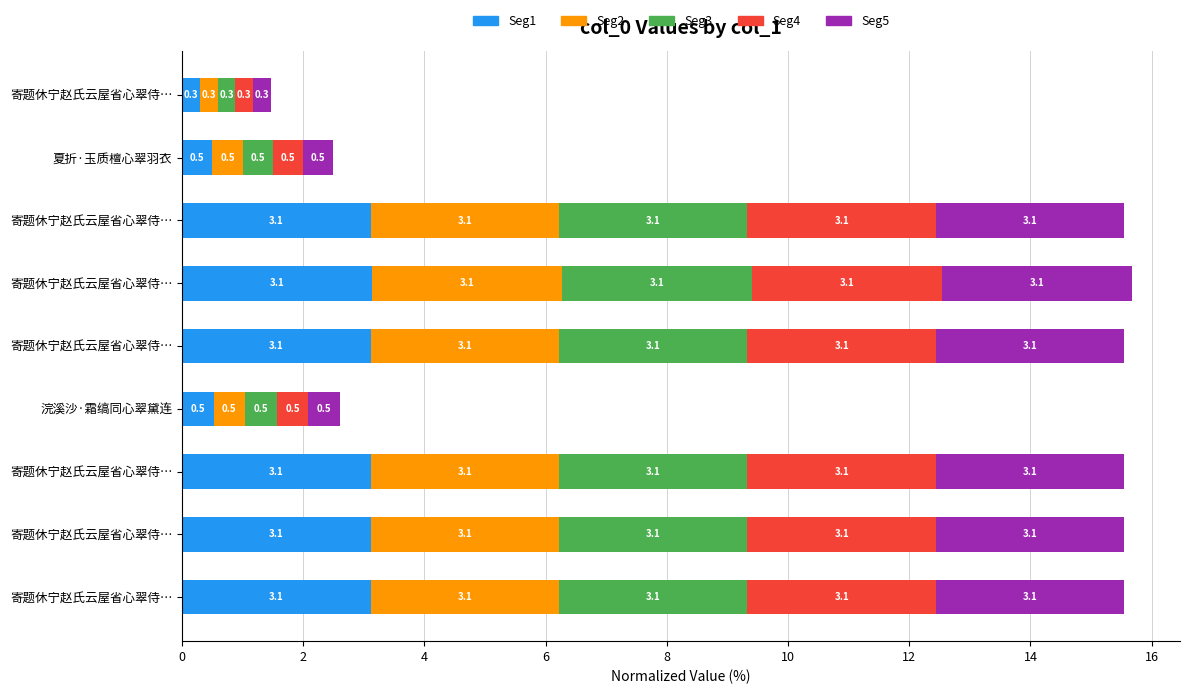

What is the average value of the Seg2 series?

2.2